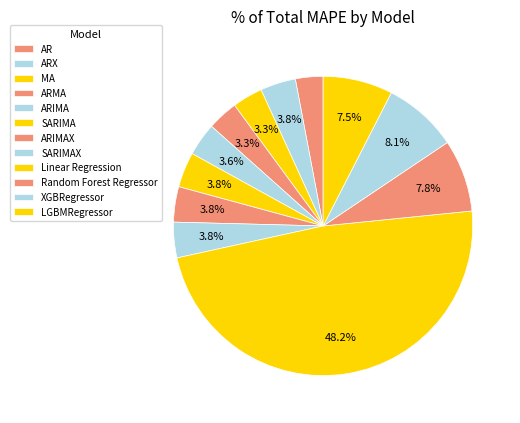

Count the number of slices in the pie.

12